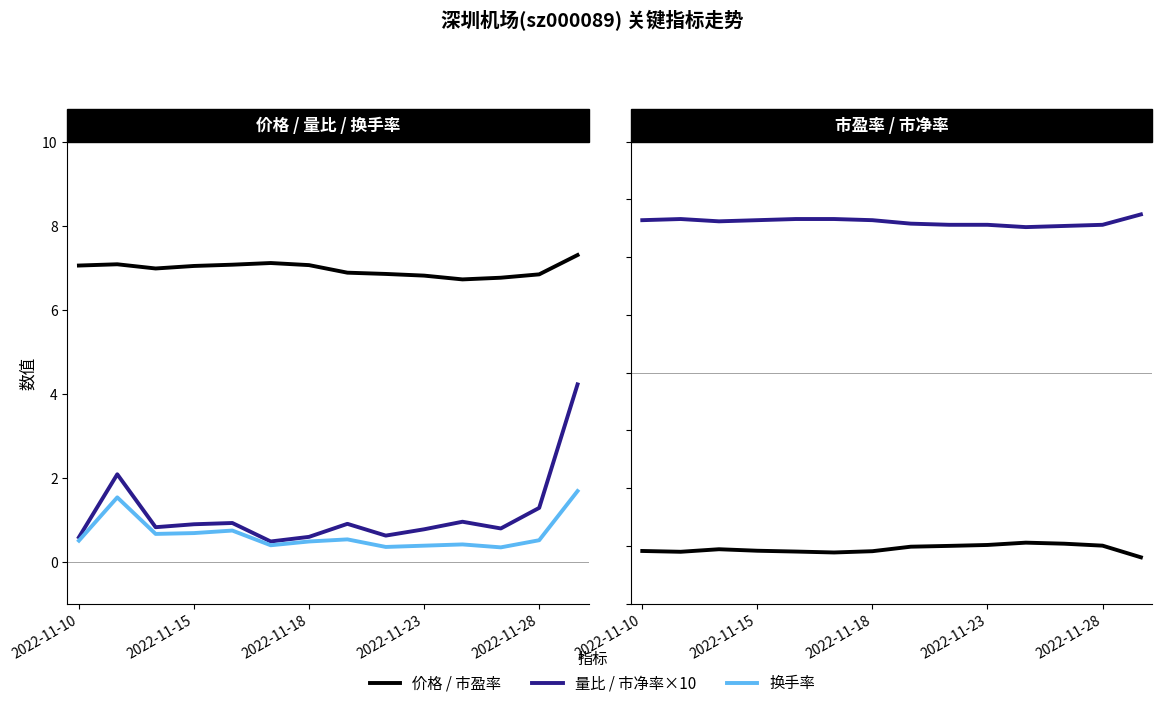

What is the value of the 市净率×10 point at the 11th from the left?

12.6